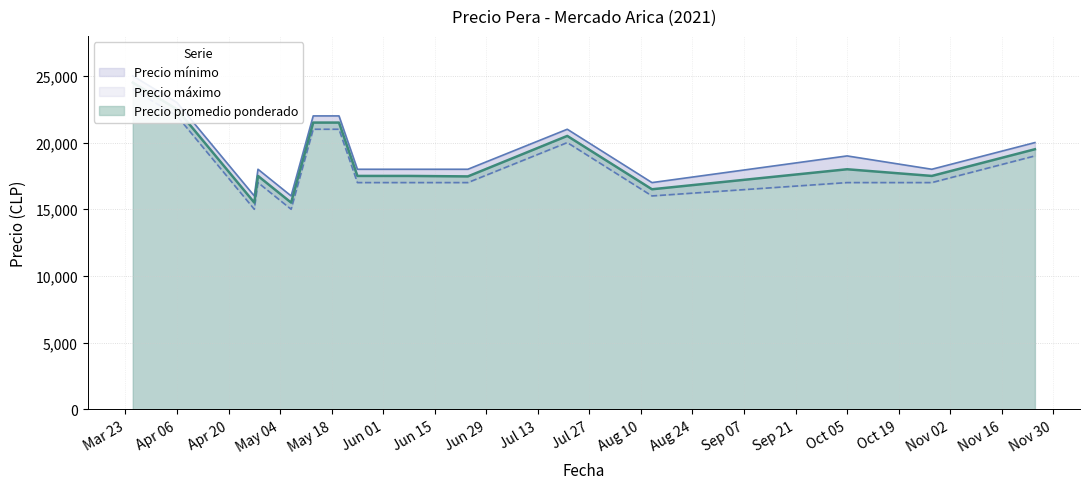

What is the smallest value displayed?

15000